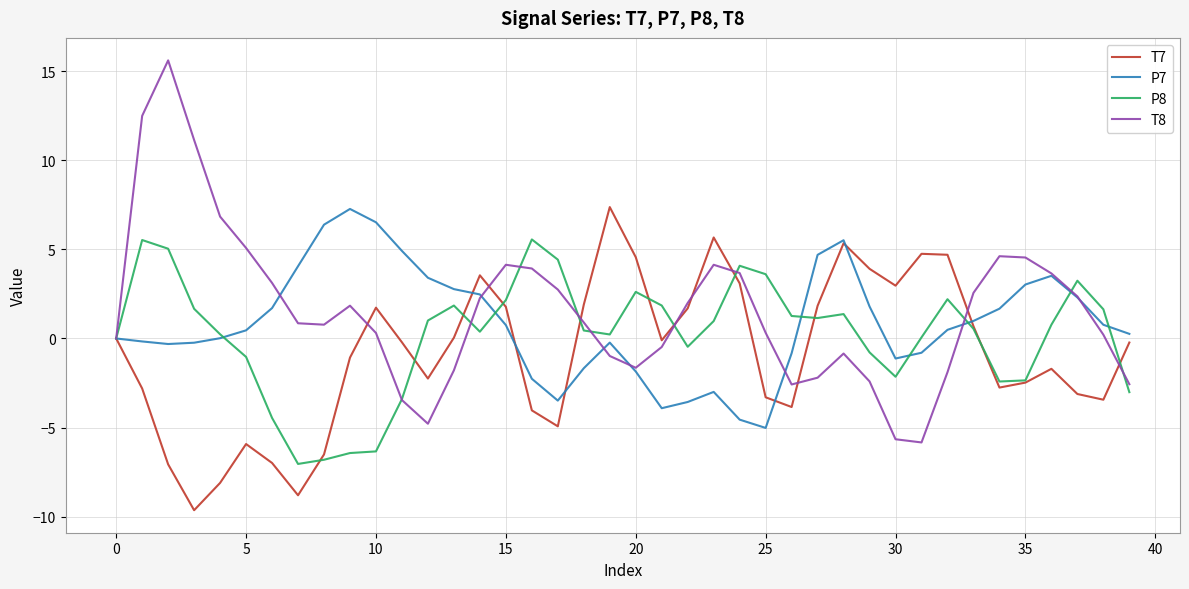

Which series has the widest spread of values?

T8